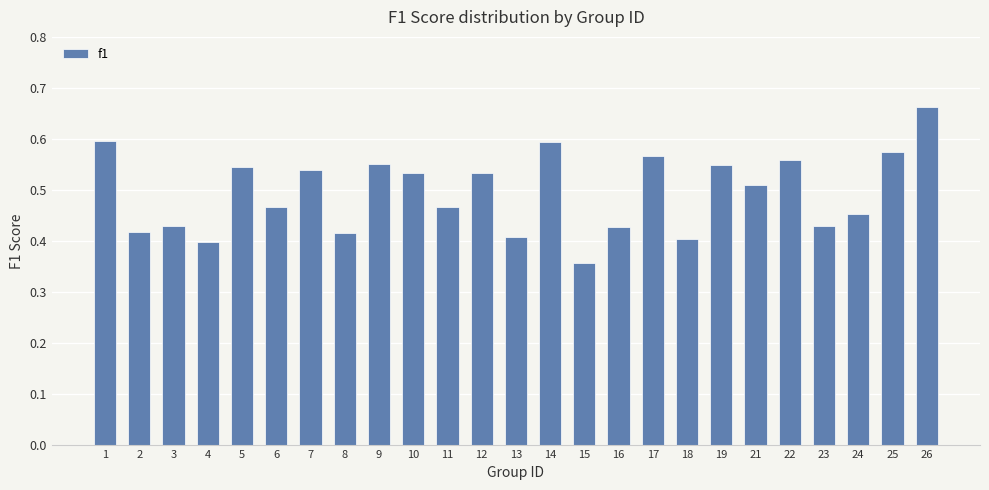

Which has a higher value, 14 or 26?

26